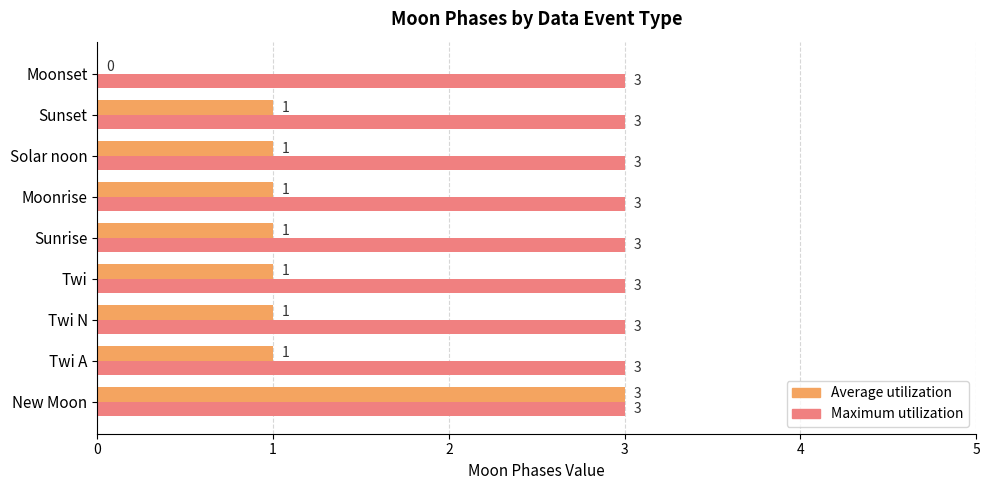

Which series changed the most between New Moon and Twi A?

Average utilization